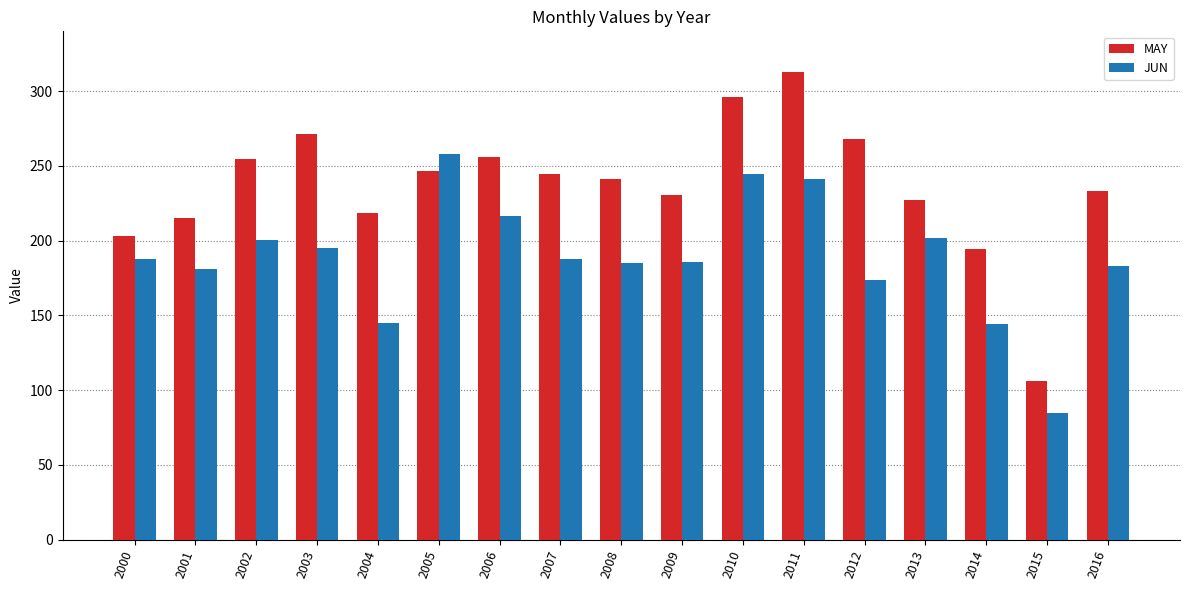

Which series has the widest spread of values?

MAY